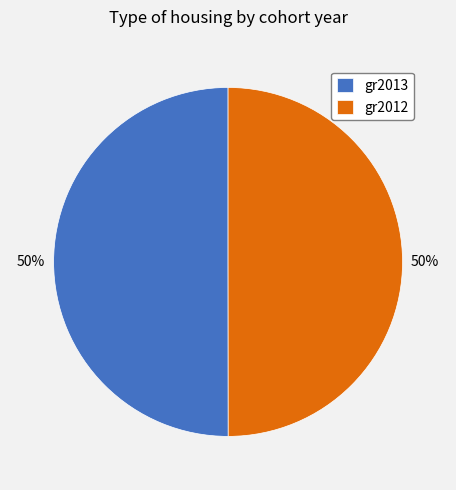

To the nearest percent, what portion does gr2013 represent?

50%